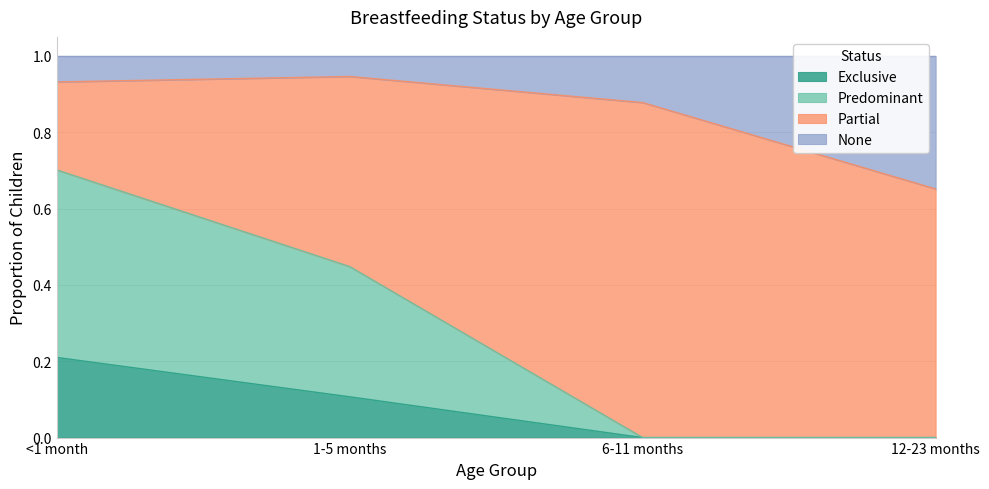

Which category has the highest value in the Exclusive series?

<1 month